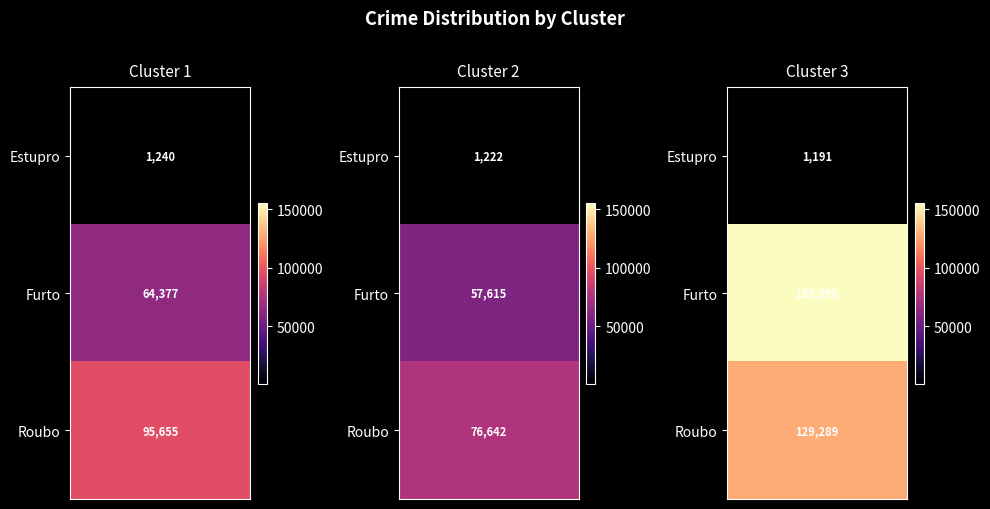

Which series has the largest range (max minus min)?

Cluster 3